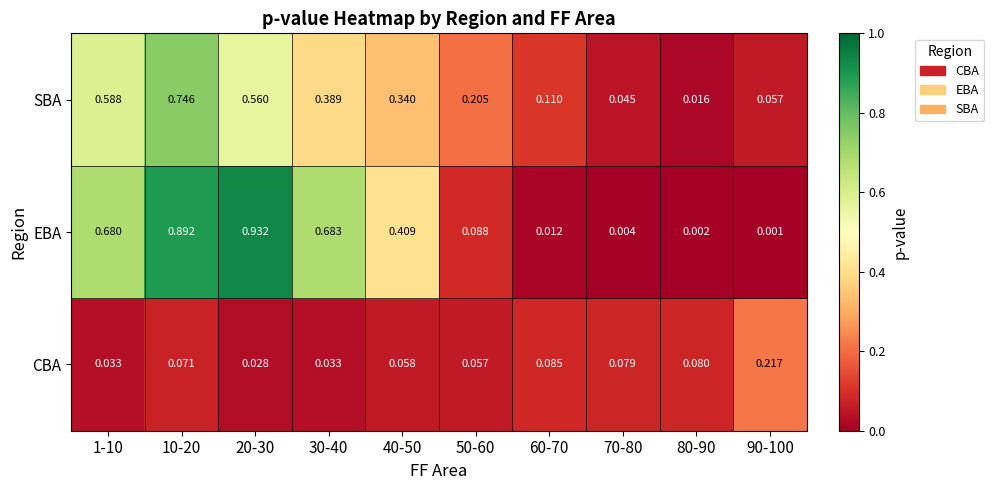

Rank the series by their average value, from highest to lowest.

EBA, SBA, CBA